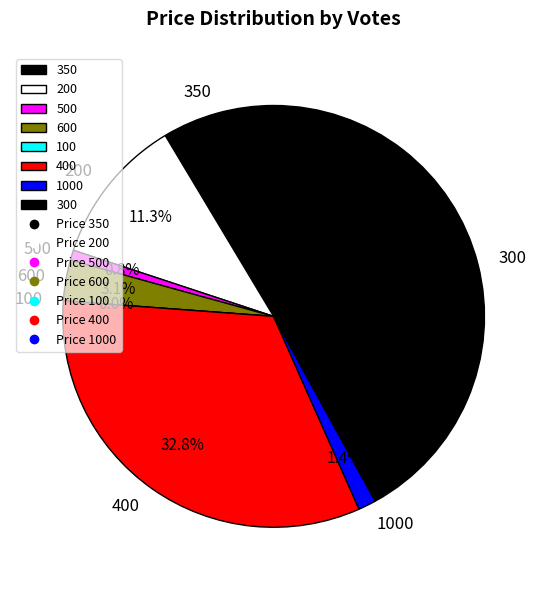

What percentage is the 1000 slice, to the nearest percent?

1%